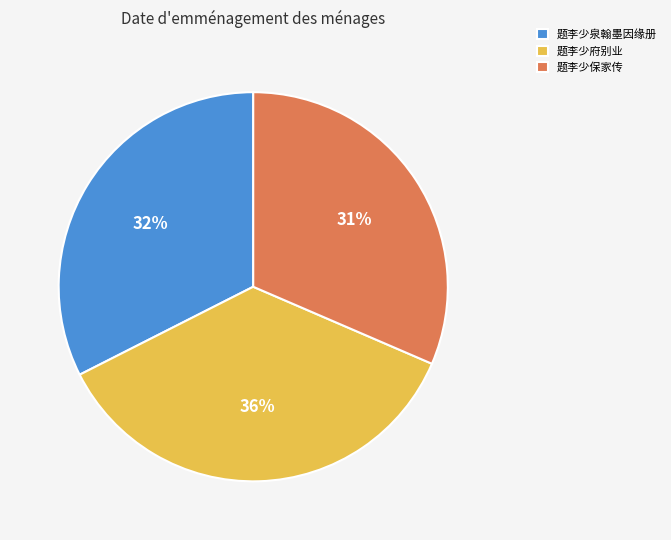

Between 题李少泉翰墨因缘册 and 题李少保家传, which is larger?

题李少泉翰墨因缘册